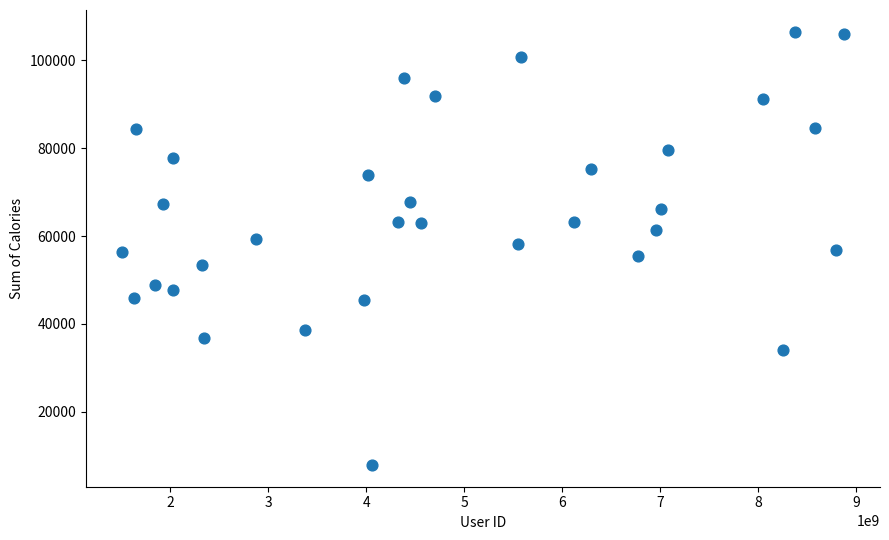

What is the range of Y values (max minus min)?

98639